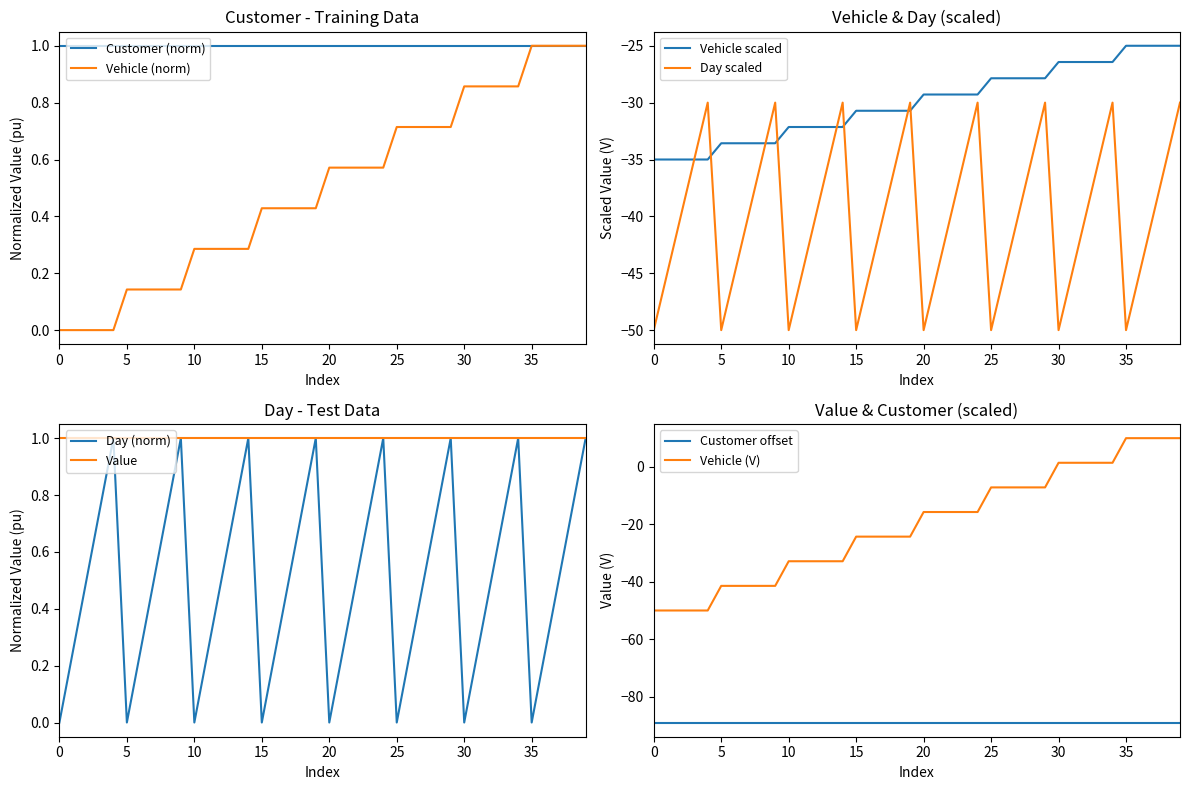

What is the difference between the maximum and minimum values in the Day series?

20.0